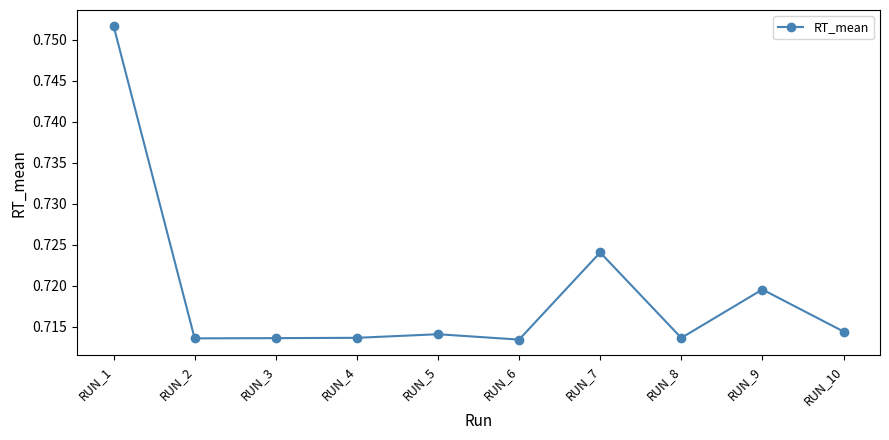

What is the sum of the values at RUN_3 and RUN_5?

1.4